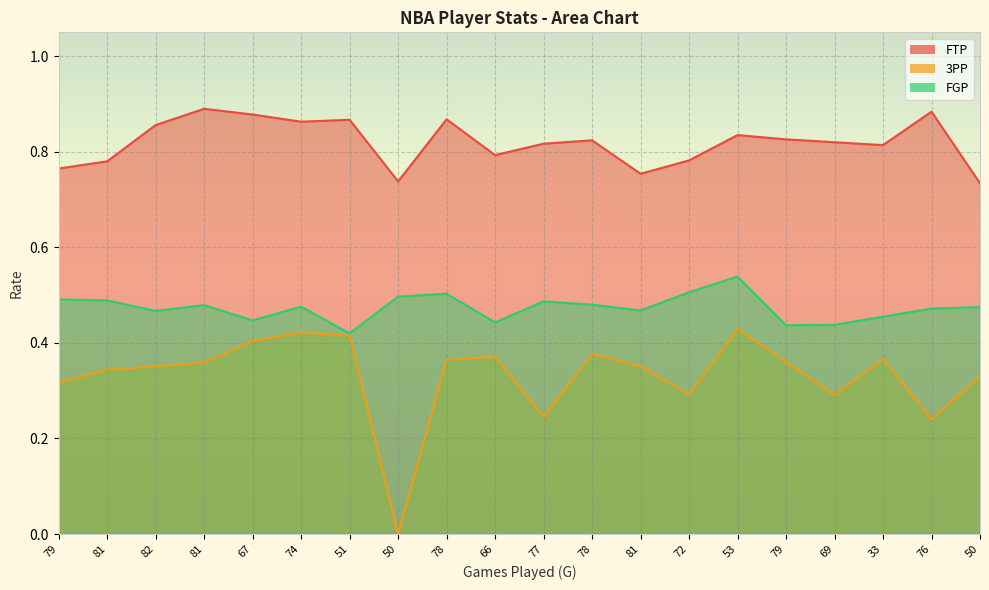

What is the difference between the second highest and second lowest values in the 3PP series?

0.2